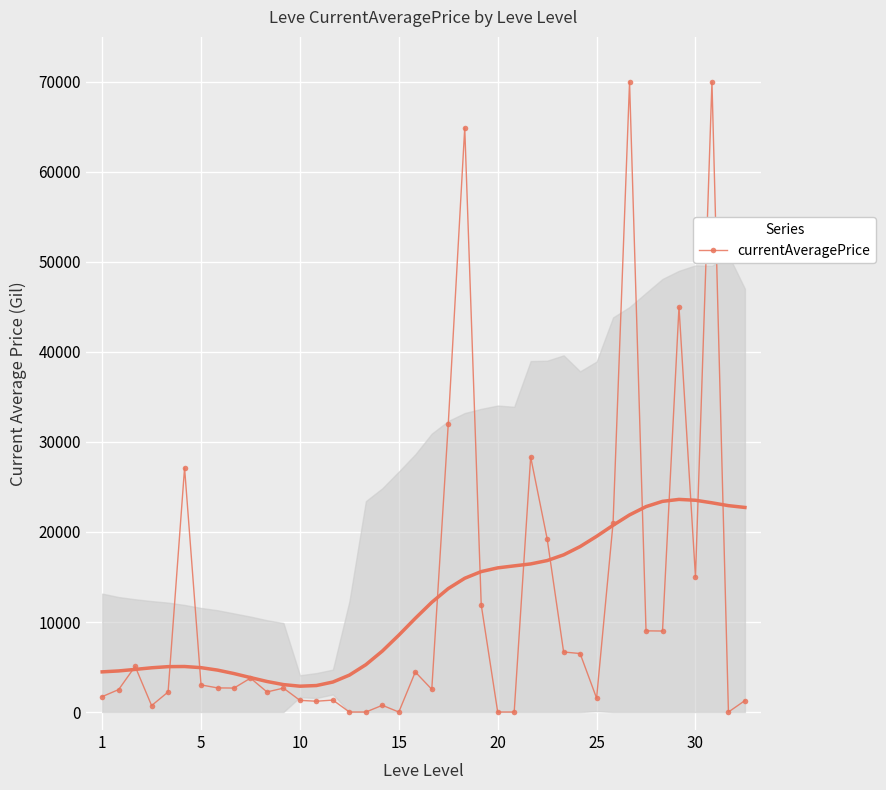

What is the average value?

11981.8